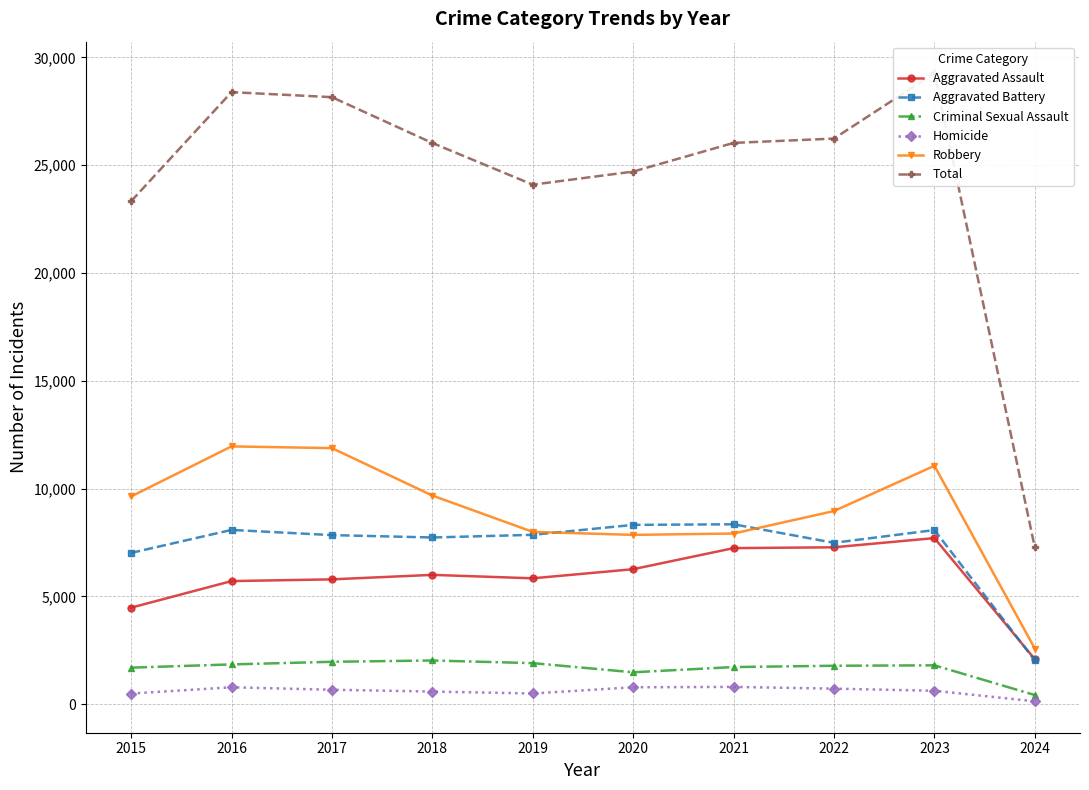

Is this an area chart (filled region under the line)?

No